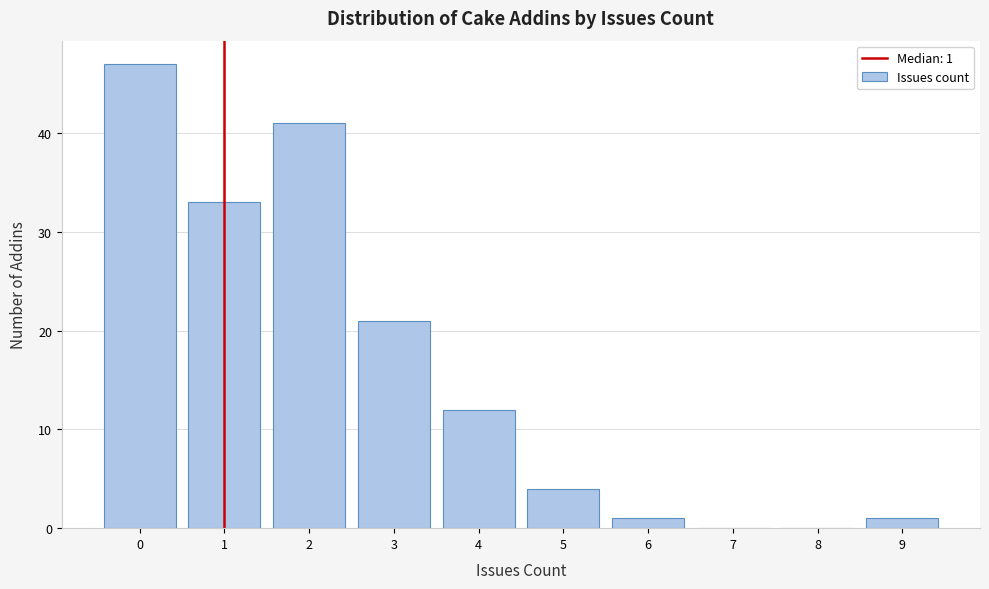

Over which range of the x-axis is the bar tallest?

-0.5 to 0.5